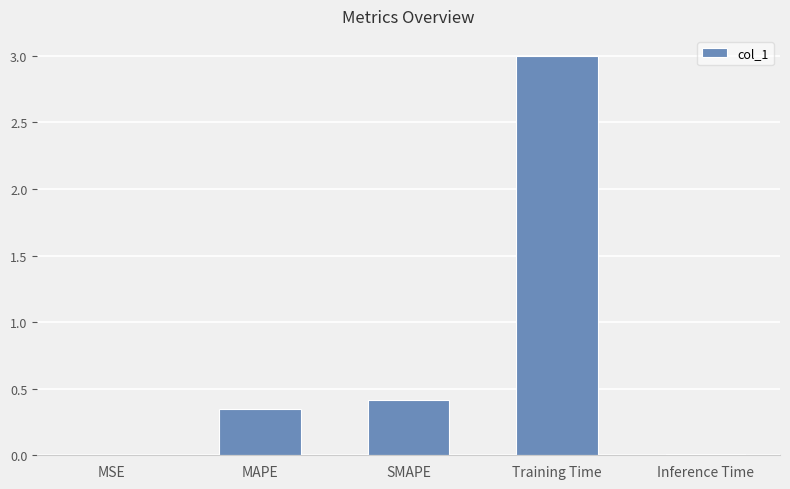

Which label corresponds to the largest value in the chart?

Training Time